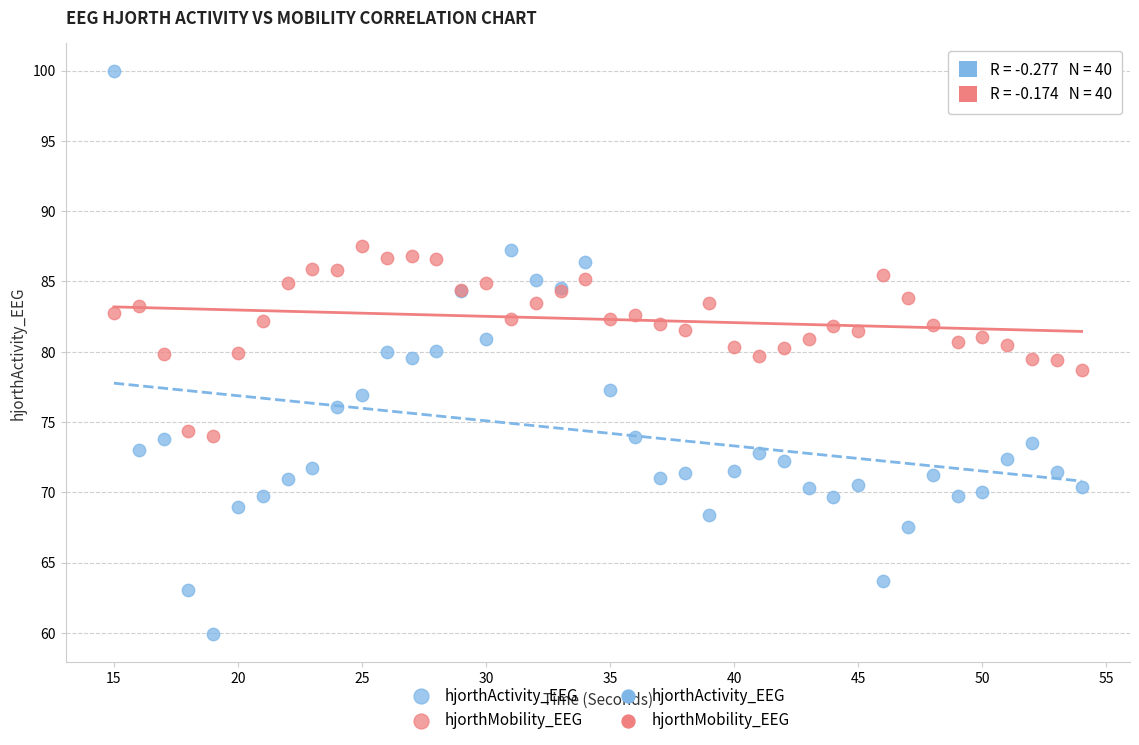

Which series has the largest Y range (max minus min)?

hjorthActivity_EEG